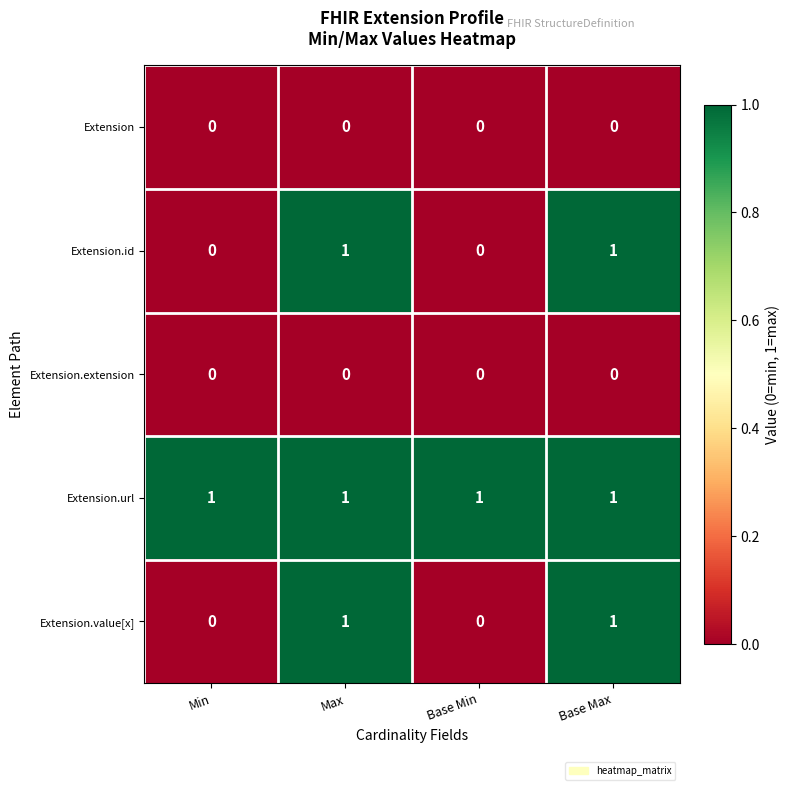

Is it true that Extension.value[x] equals 1 at Base Max?

True